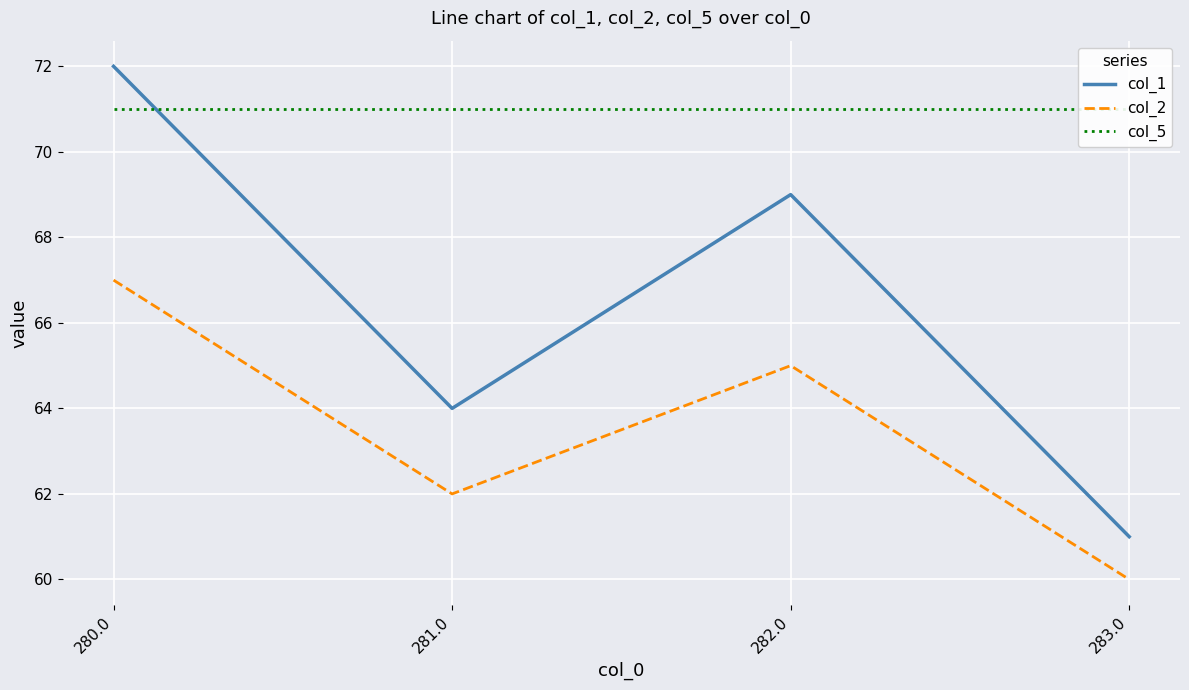

What is the sum of the col_1 values at 283.0 and 280.0?

133